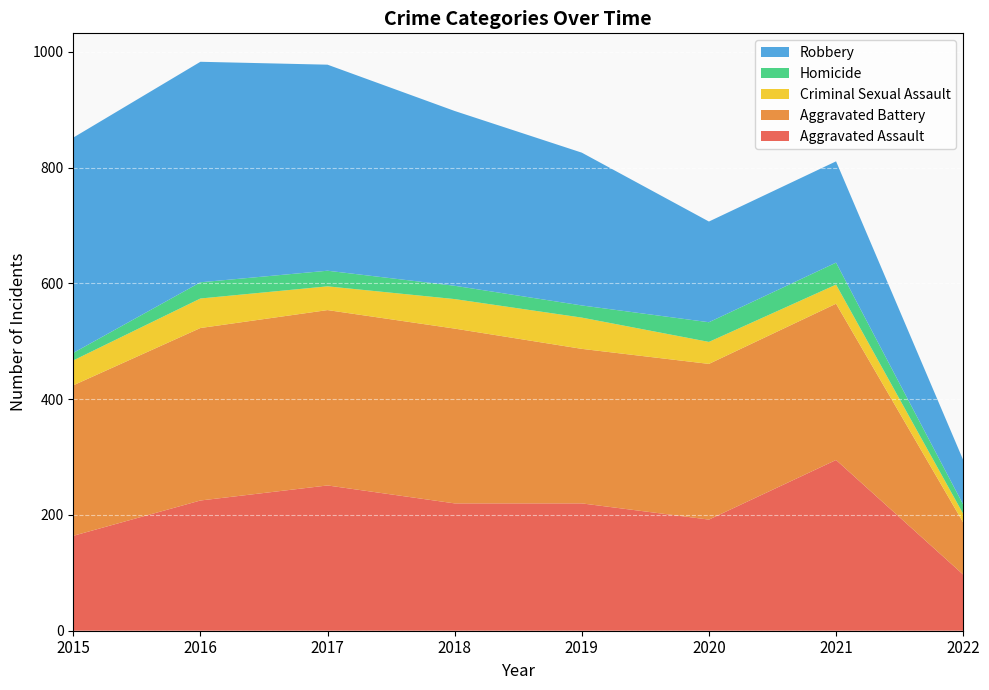

Reading right to left, list all the values displayed in this chart.

Aggravated Assault: 2022=97	2021=295	2020=192	2019=220	2018=220	2017=251	2016=225	2015=164
Aggravated Battery: 2022=90	2021=270	2020=269	2019=267	2018=302	2017=303	2016=298	2015=260
Criminal Sexual Assault: 2022=15	2021=33	2020=38	2019=54	2018=51	2017=41	2016=51	2015=43
Homicide: 2022=16	2021=38	2020=34	2019=21	2018=23	2017=27	2016=28	2015=13
Robbery: 2022=77	2021=175	2020=174	2019=264	2018=302	2017=356	2016=381	2015=372